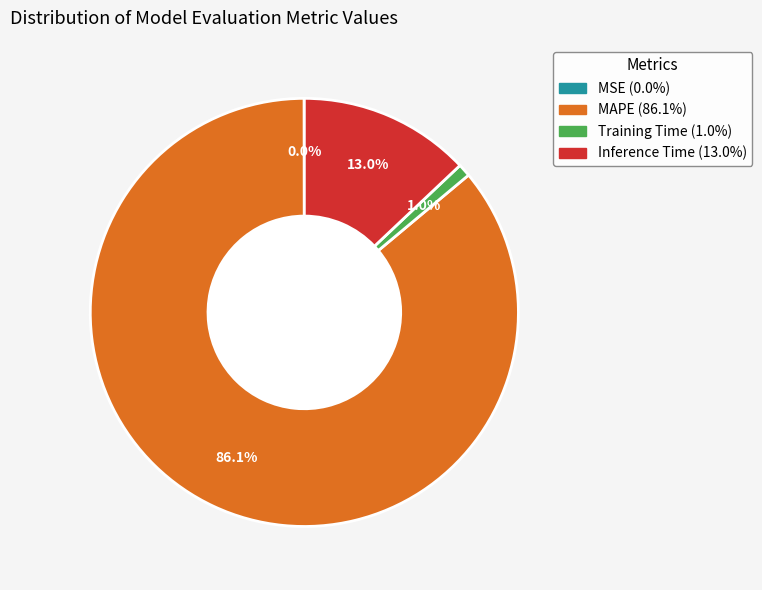

Does MAPE represent more than half of the total?

Yes